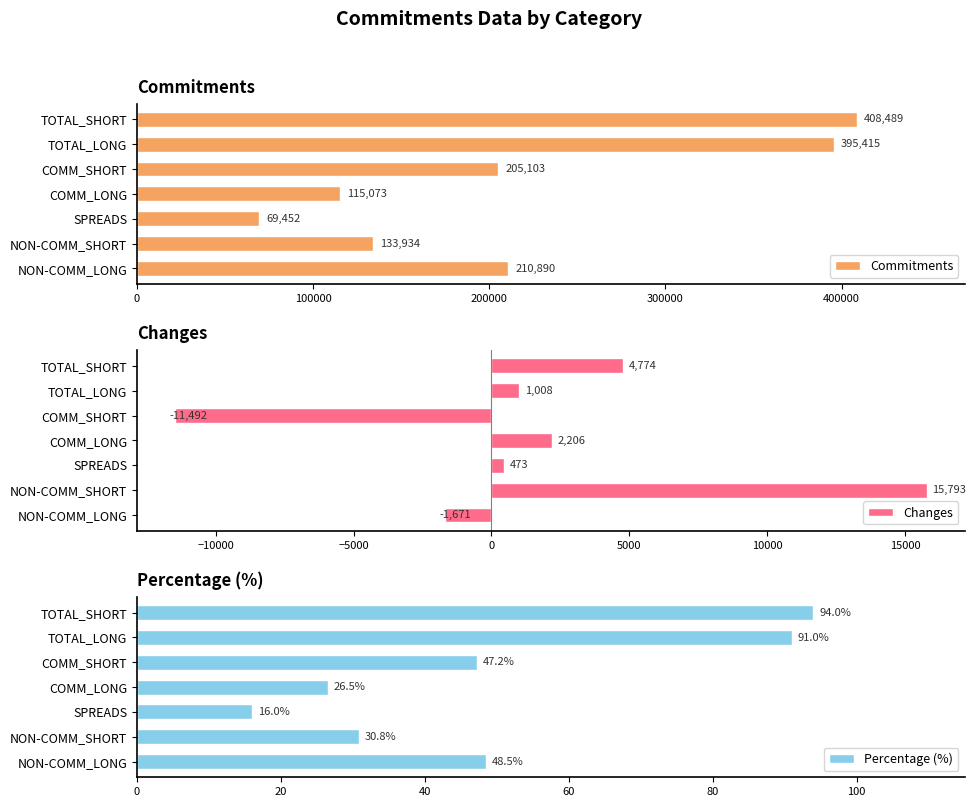

What is the sum of the Percentage (%) values at TOTAL_LONG and COMM_SHORT?

138.2